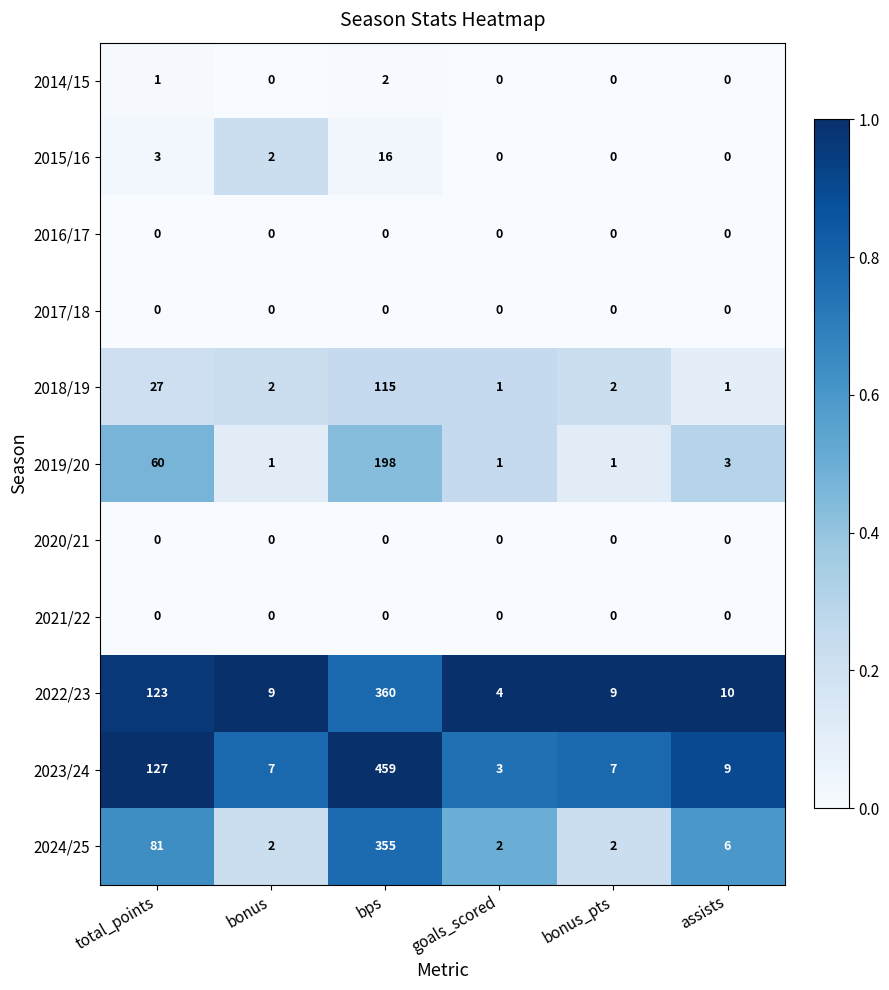

Which series has the widest spread of values?

2023/24